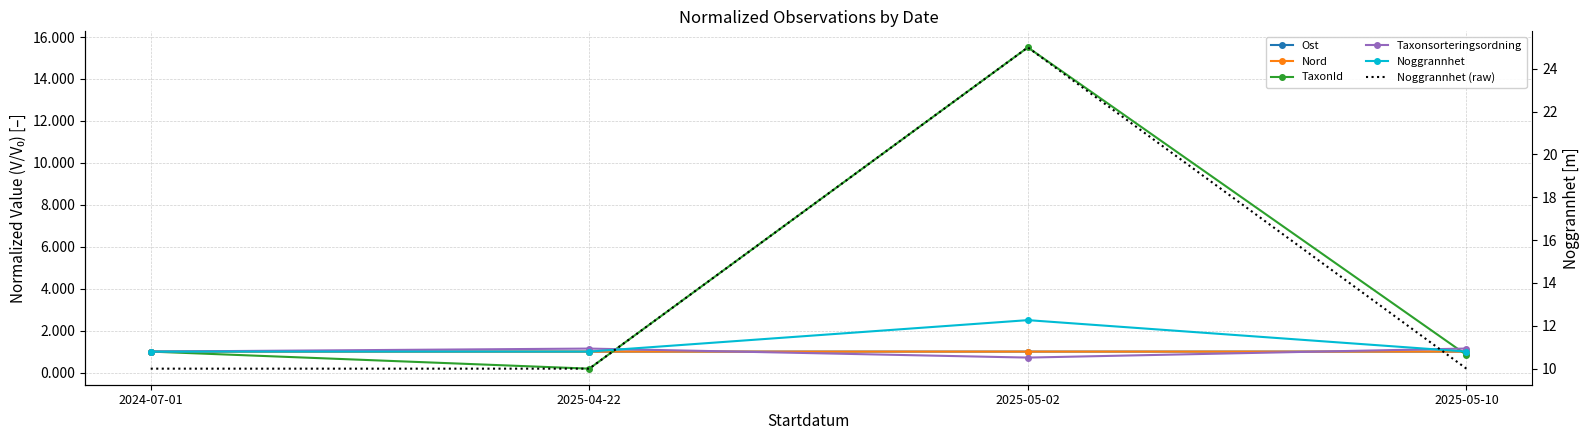

What is the difference between the highest and lowest values at 2025-05-02?

24.3